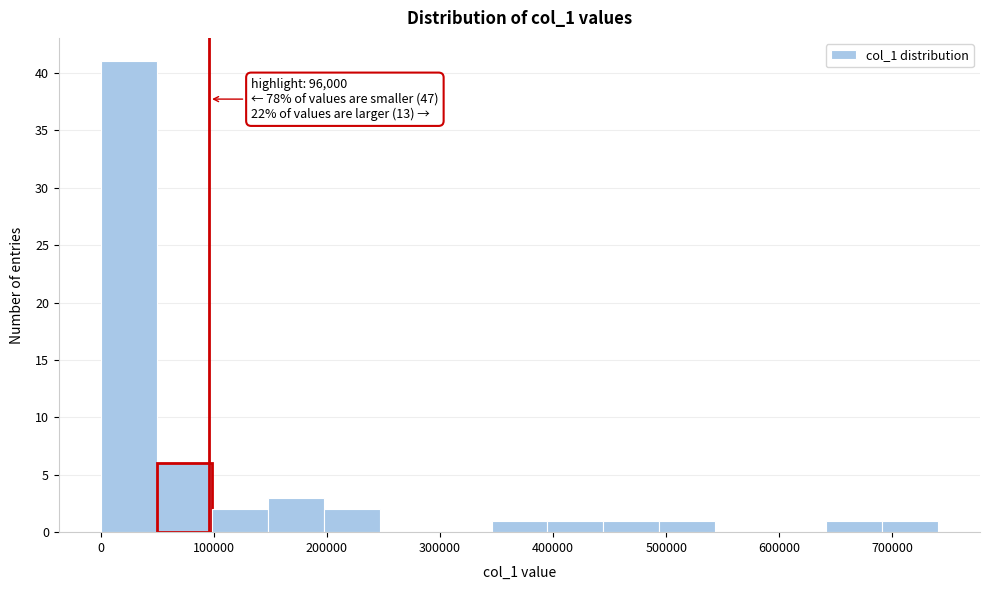

Over which range of the x-axis is the bar tallest?

0 to 50000